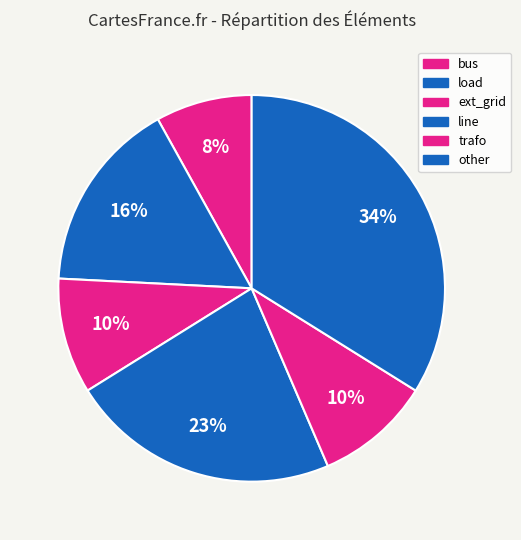

Is there a majority slice in this chart?

No